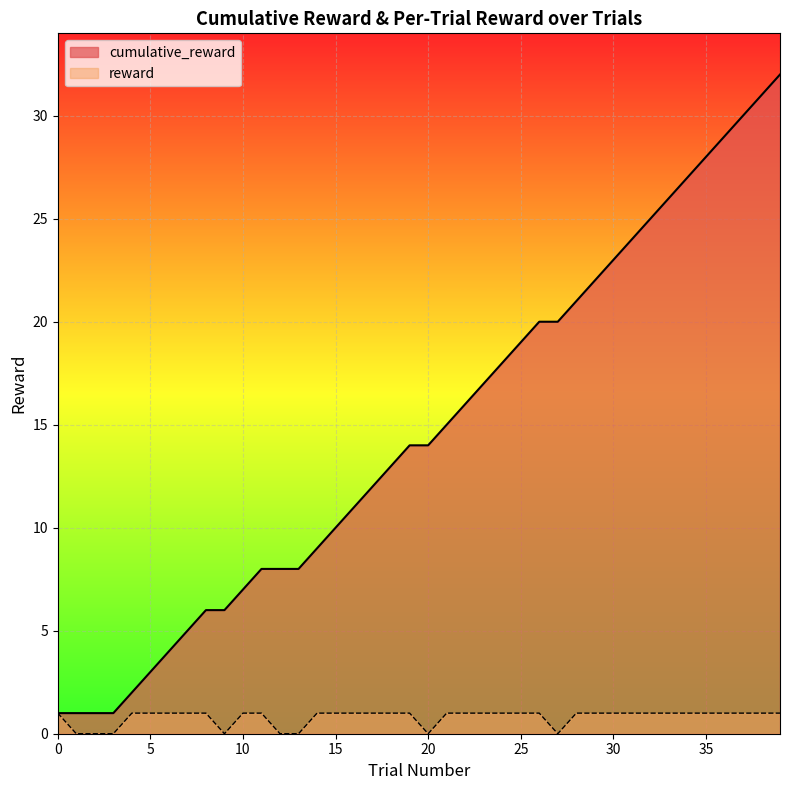

Reading left to right, transcribe all the data shown in this chart.

cumulative_reward: 1	1	1	1	2	3	4	5	6	6	7	8	8	8	9	10	11	12	13	14	14	15	16	17	18	19	20	20	21	22	23	24	25	26	27	28	29	30	31	32
reward: 1	0	0	0	1	1	1	1	1	0	1	1	0	0	1	1	1	1	1	1	0	1	1	1	1	1	1	0	1	1	1	1	1	1	1	1	1	1	1	1